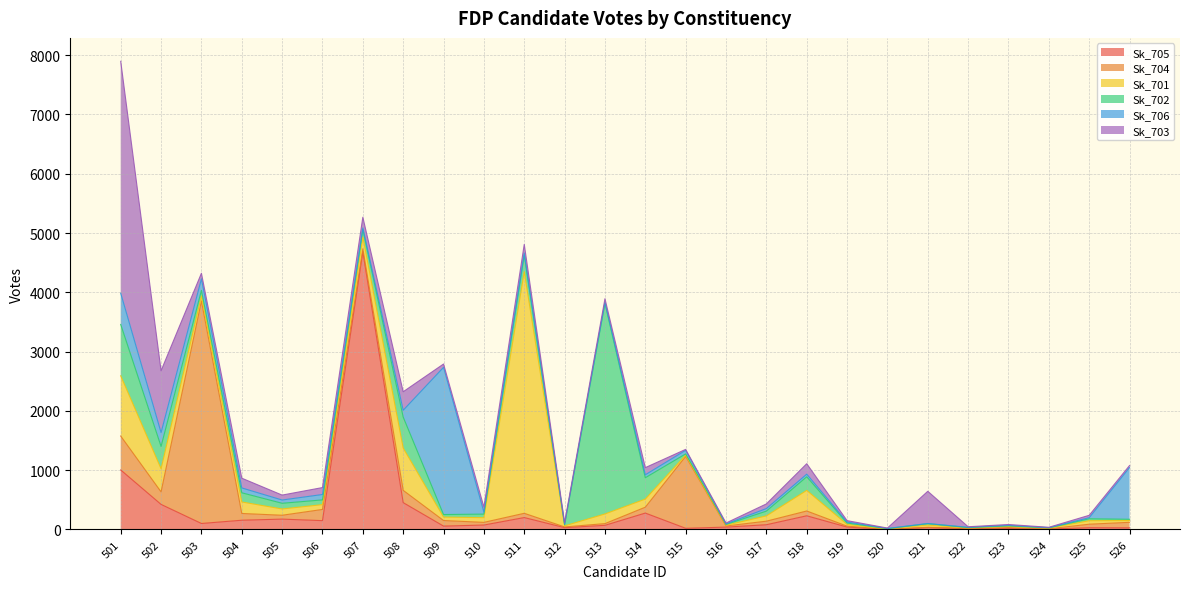

Is it true that Sk_701 equals 56 at 513?

False